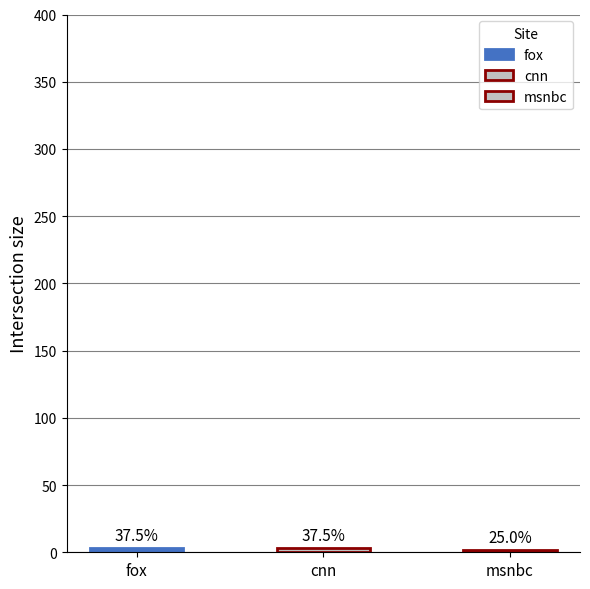

How many bars are there in total?

3